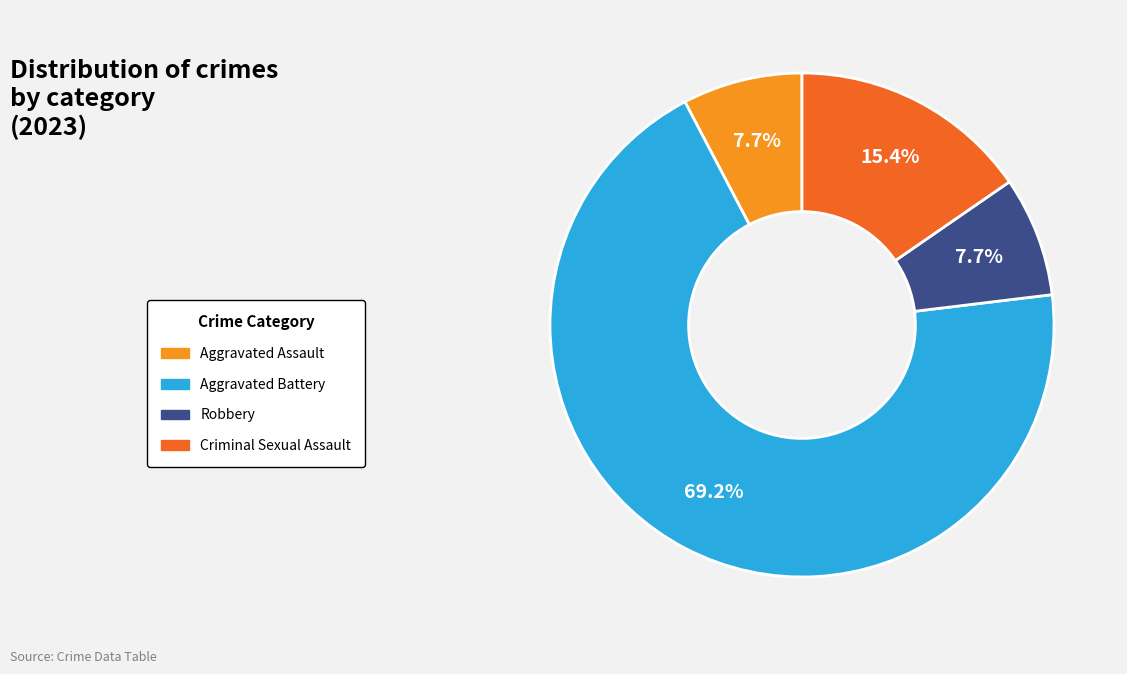

To the nearest percent, what is the average slice percentage?

25%